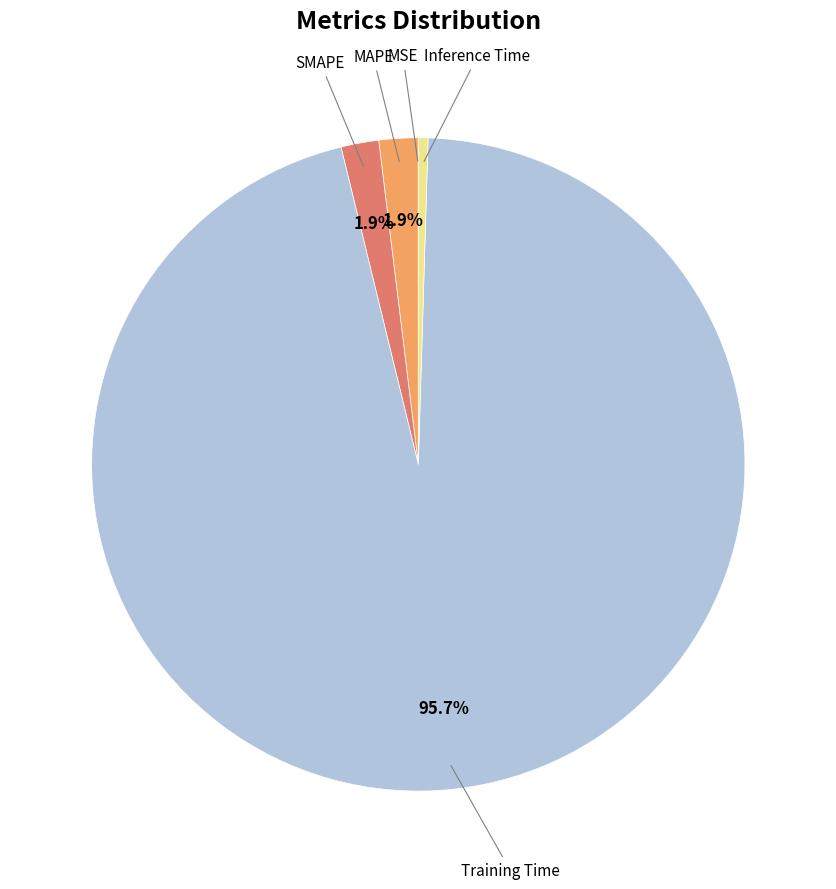

Does any single category account for the majority?

Yes